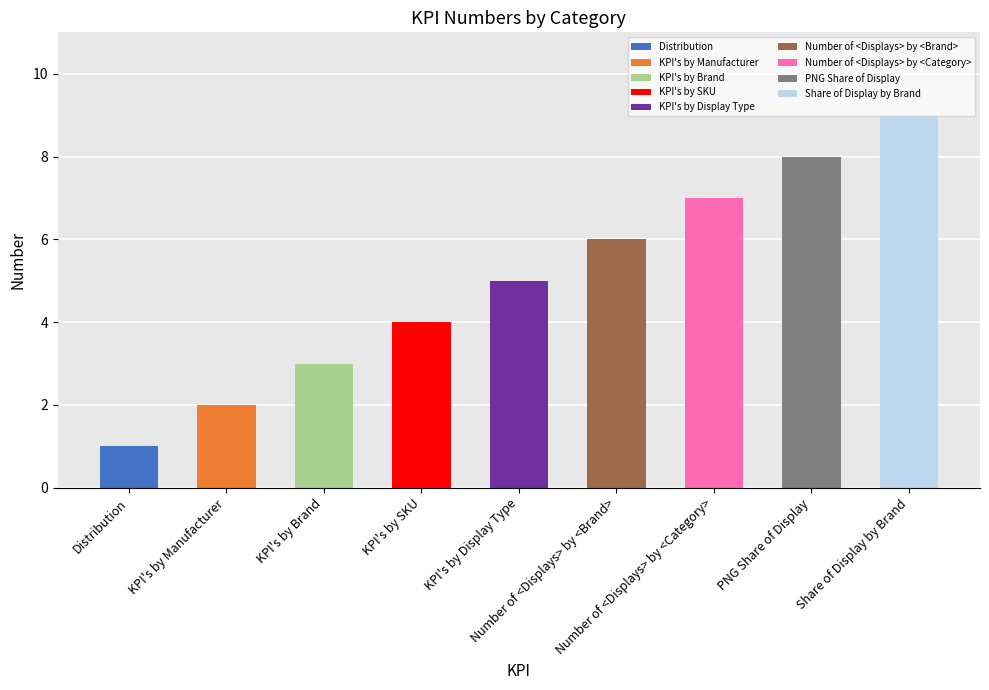

What is the difference between the values at KPI's by SKU and KPI's by Brand?

1